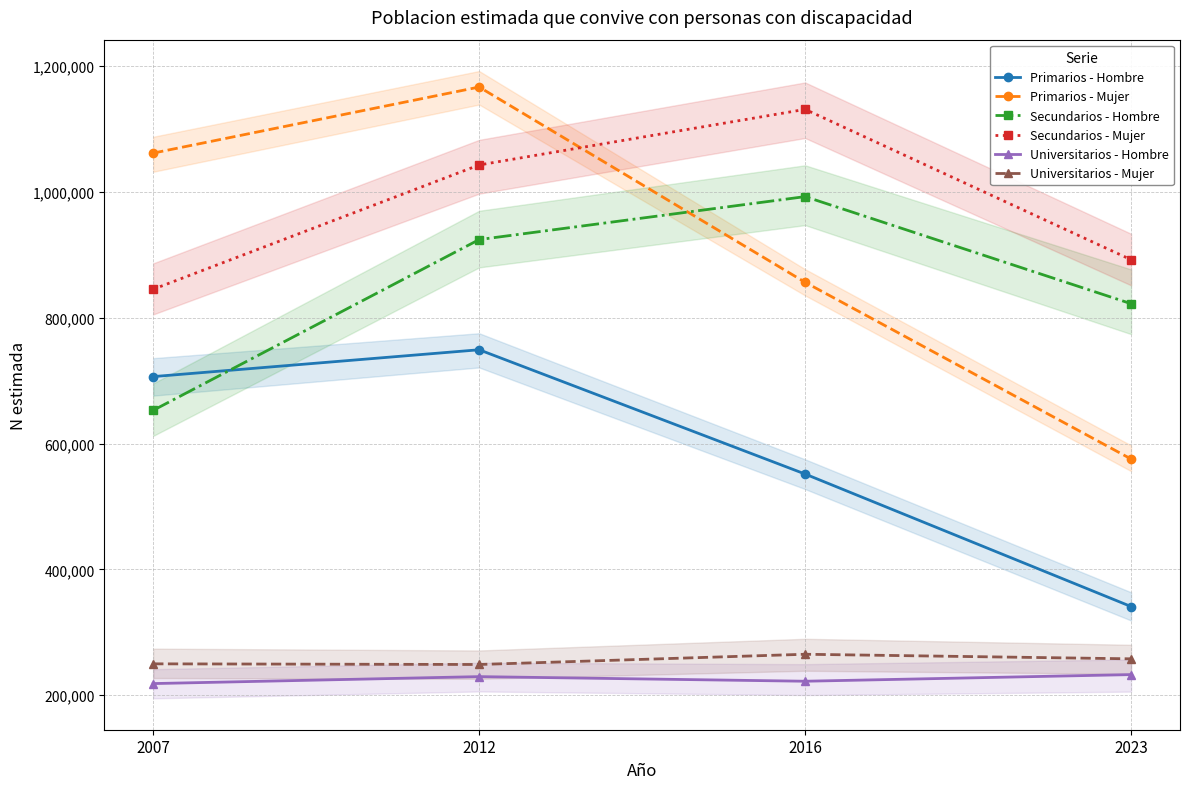

Count the Secundarios - Mujer values in the range 892405 to 1131489.

3